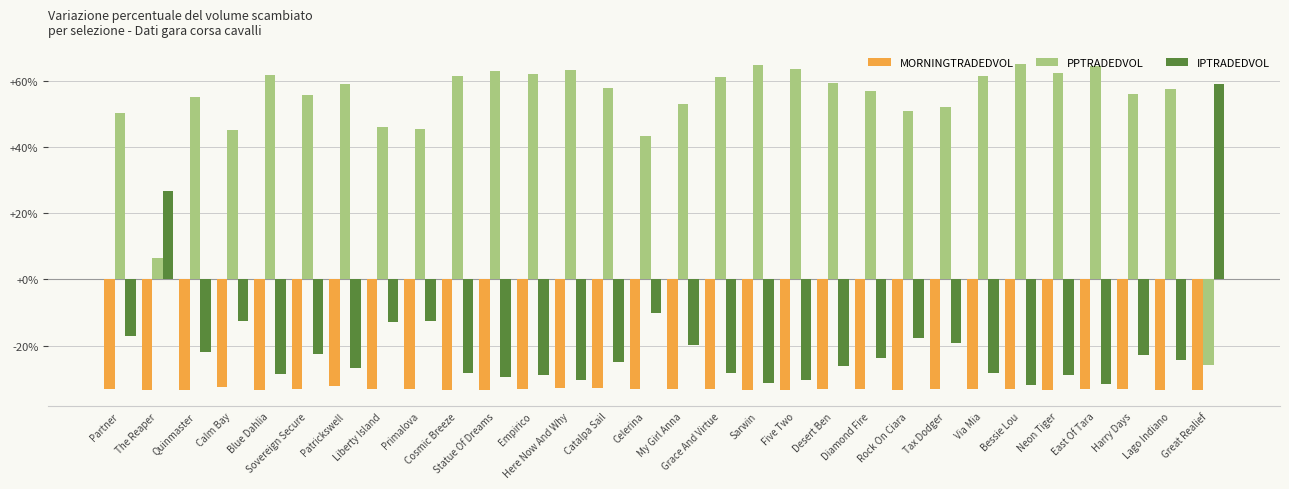

The value of PPTRADEDVOL at Lago Indiano is 85.5. True or false?

False